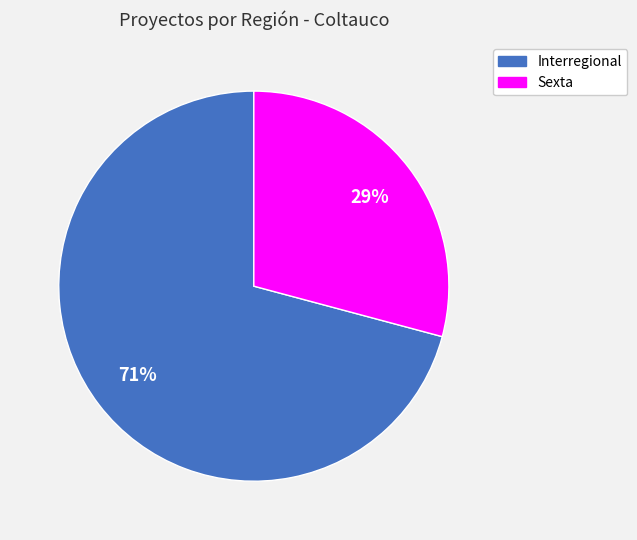

Count the number of slices in the pie.

2